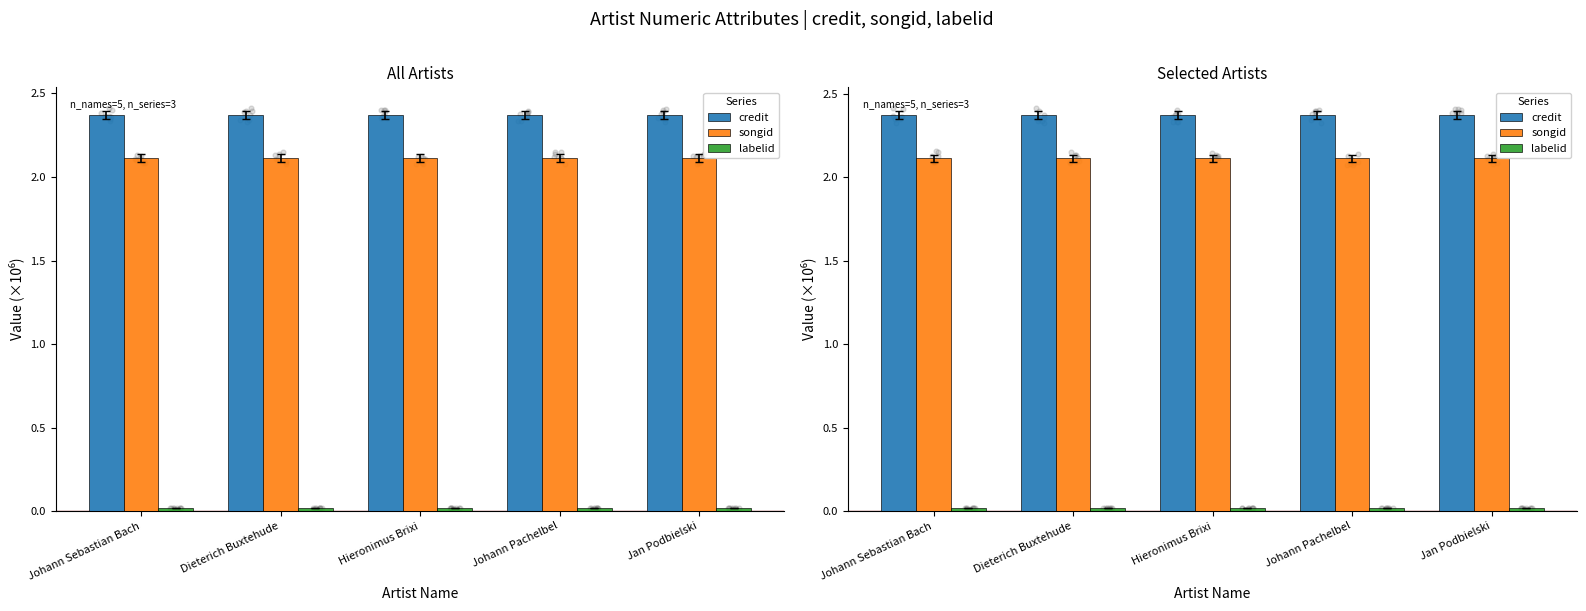

Which series has the widest spread of Y values?

credit